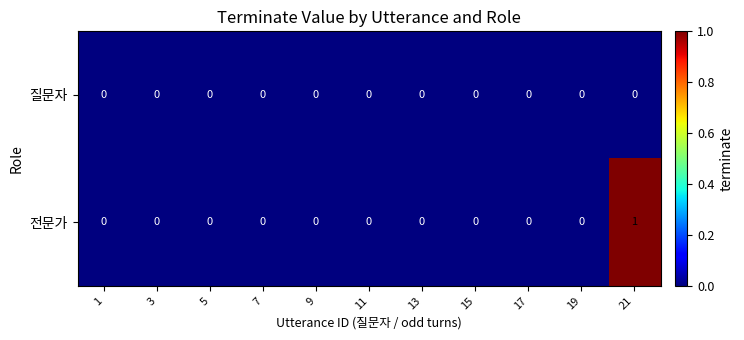

Reading left to right, what are all the values shown in this chart?

질문자: 0	0	0	0	0	0	0	0	0	0	0
전문가: 0	0	0	0	0	0	0	0	0	0	1